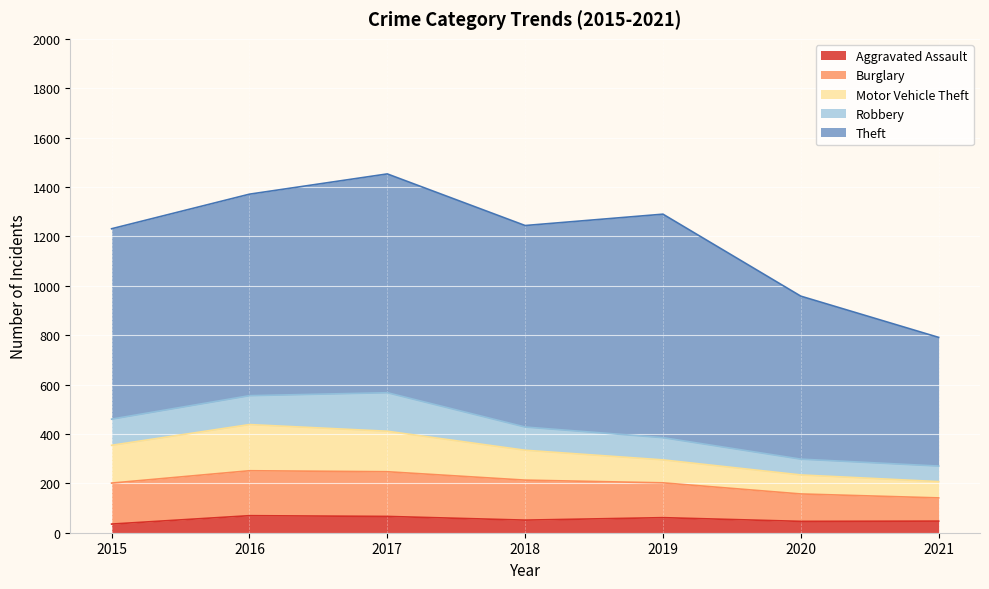

What is the highest value of the Aggravated Assault series?

69